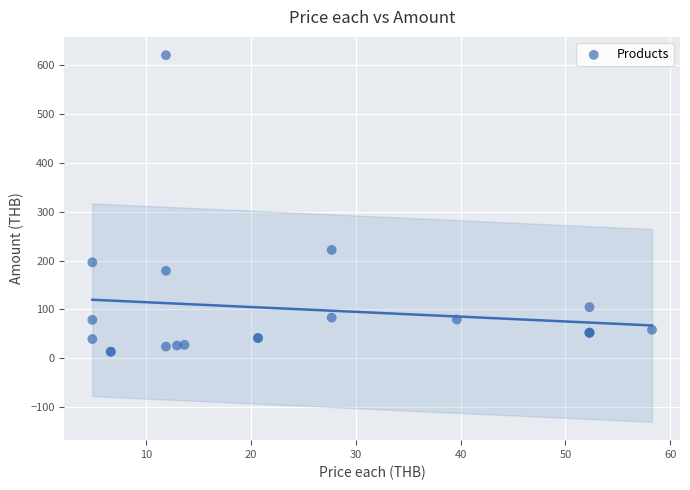

What Y value in the scatter plot is closest to 316?

221.8